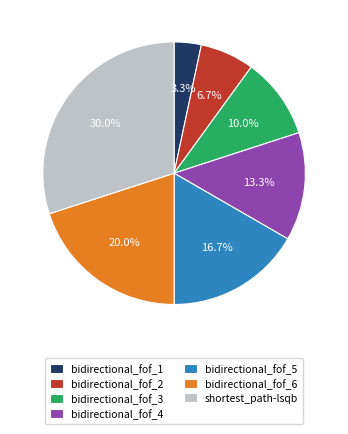

What portion of the pie excludes bidirectional_fof_6?

80.0%